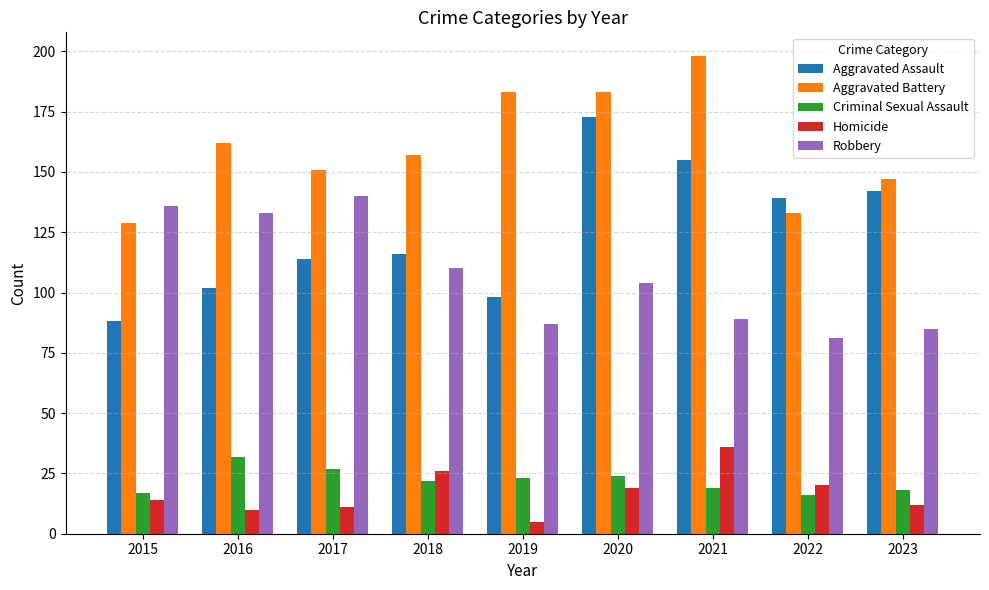

The Aggravated Battery series shows 157 at 2018. True or false?

True